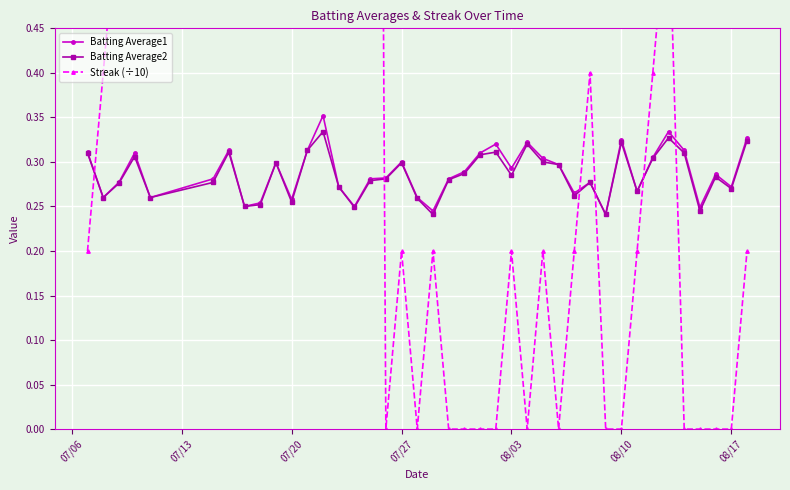

What are all the series names shown in the legend?

Batting Average1, Batting Average2, Streak (÷10)